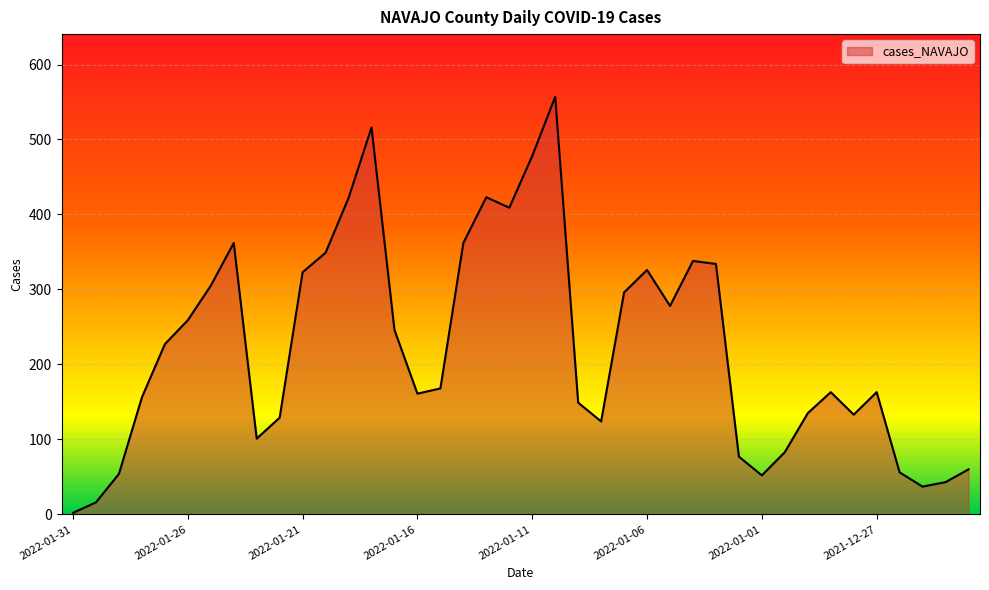

How many interior local valleys (lower than both neighbors) does the data have?

8